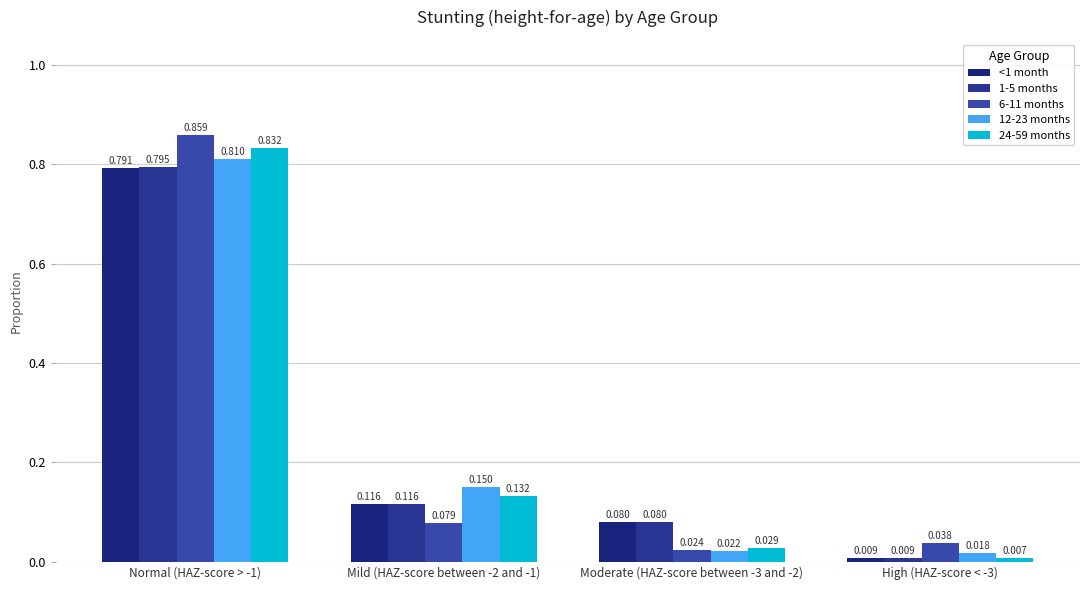

Which series changed the most between Normal (HAZ-score > -1) and Mild (HAZ-score between -2 and -1)?

6-11 months